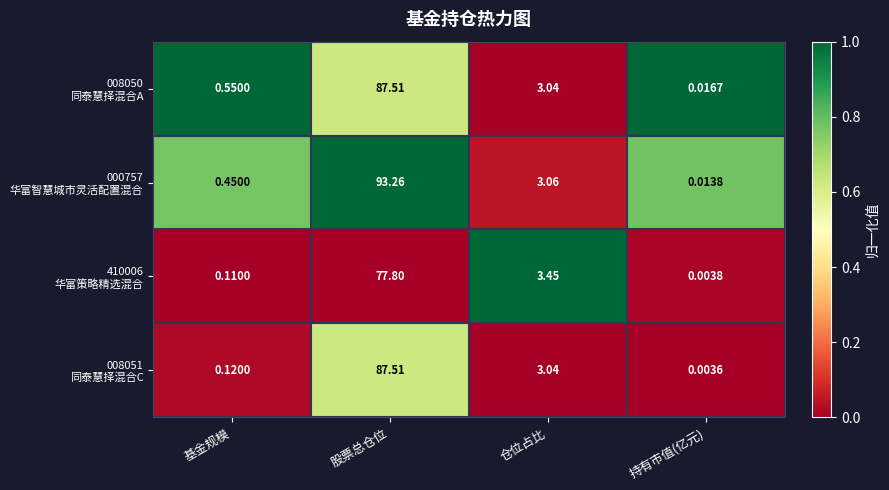

Which category has the lowest value across all series?

持有市值(亿元)